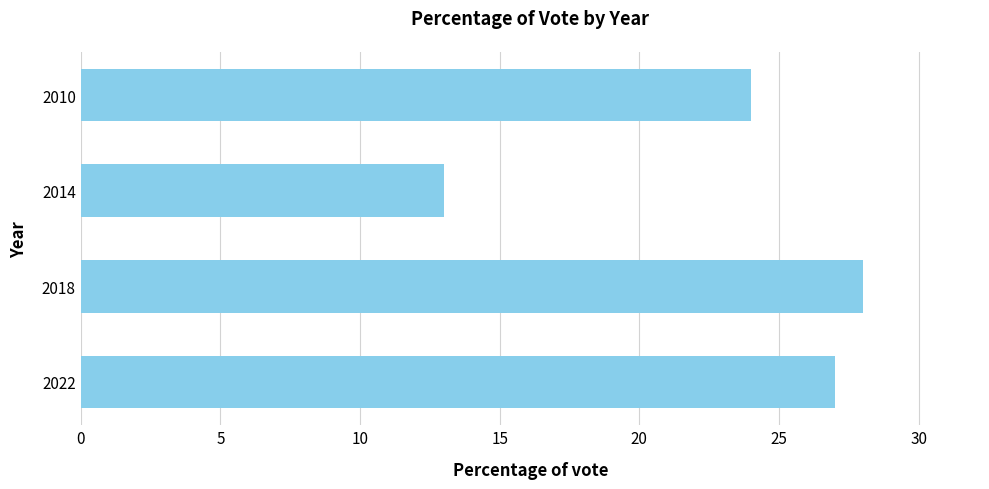

List the labels in order of value, smallest first.

2014, 2010, 2022, 2018